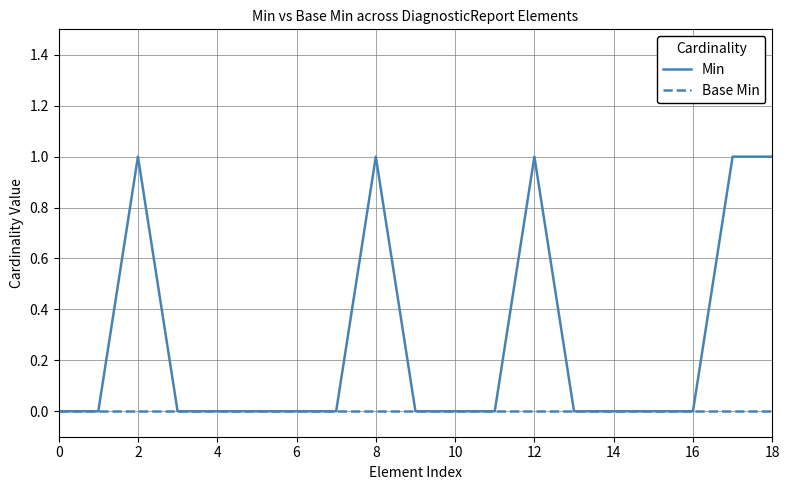

How many lines are shown in the chart?

2